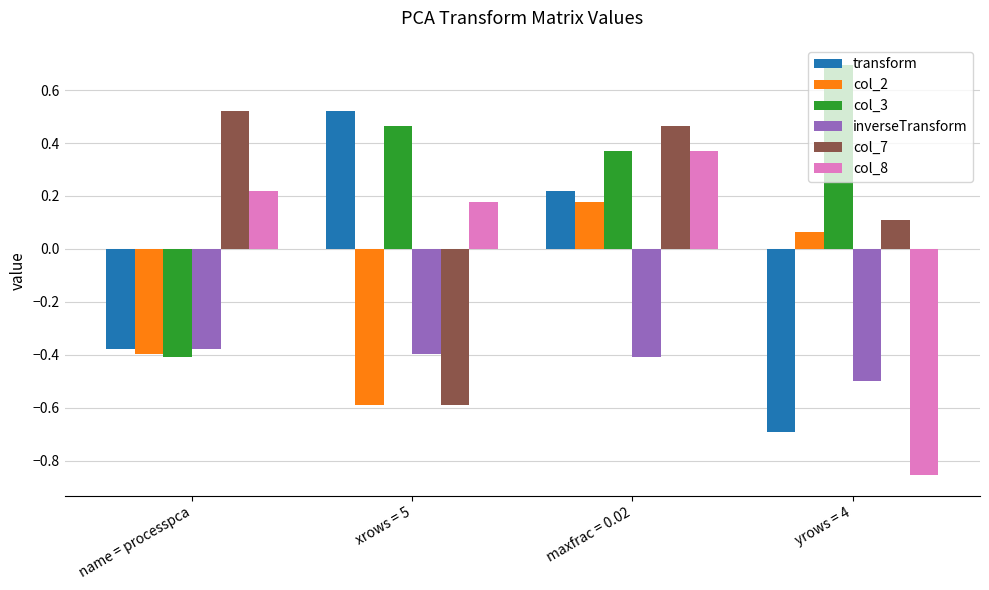

At which category is the sum across all series the highest?

maxfrac = 0.02